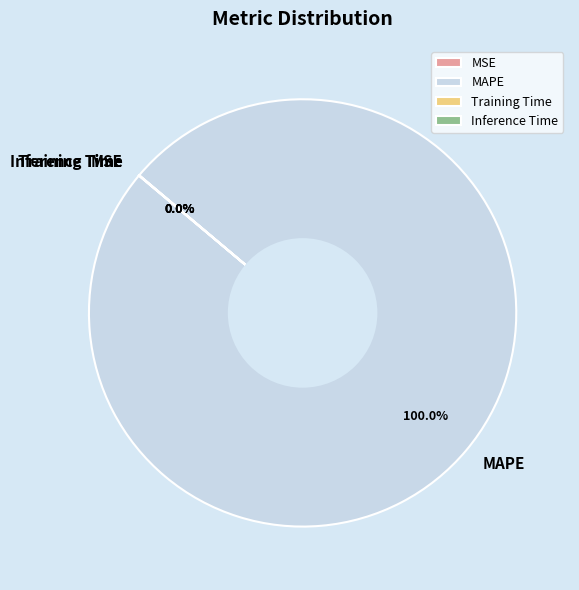

What is the largest slice in the pie chart?

MAPE